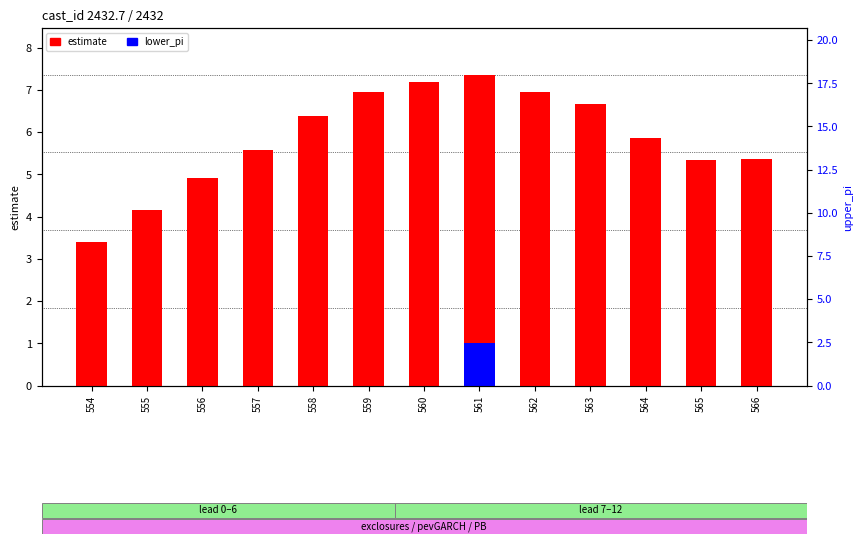

Which series has the largest total across all categories?

estimate